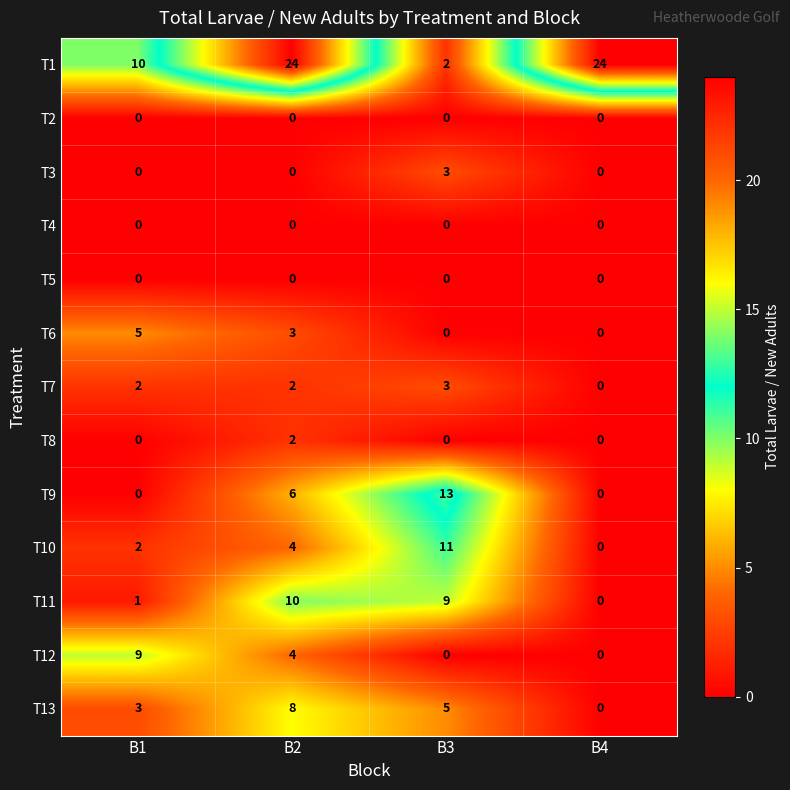

True or false: T7 has a value of 2 at B1.

True